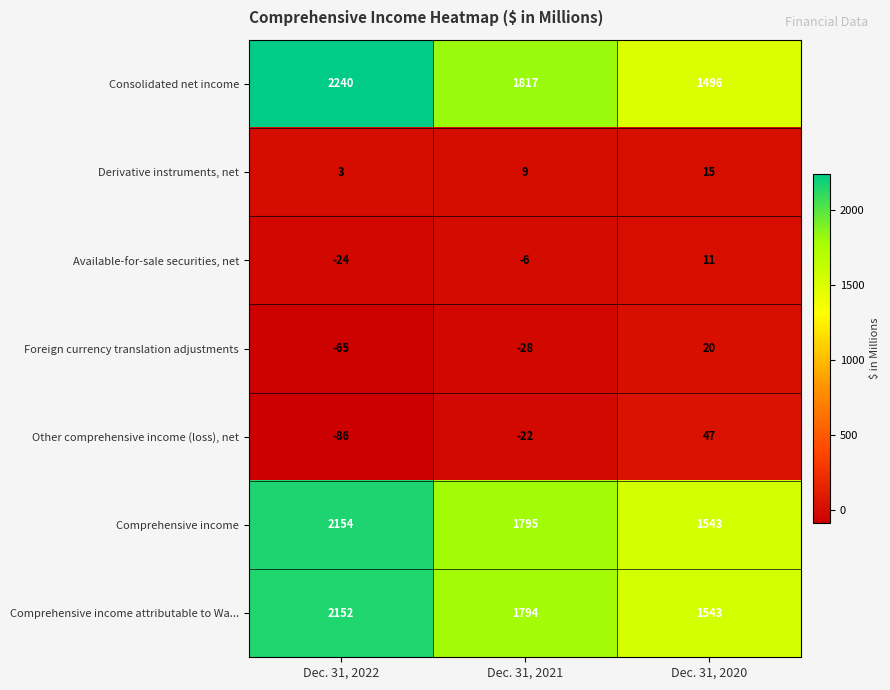

What is the difference between the second highest and minimum values in the Other comprehensive income (loss), net series?

64